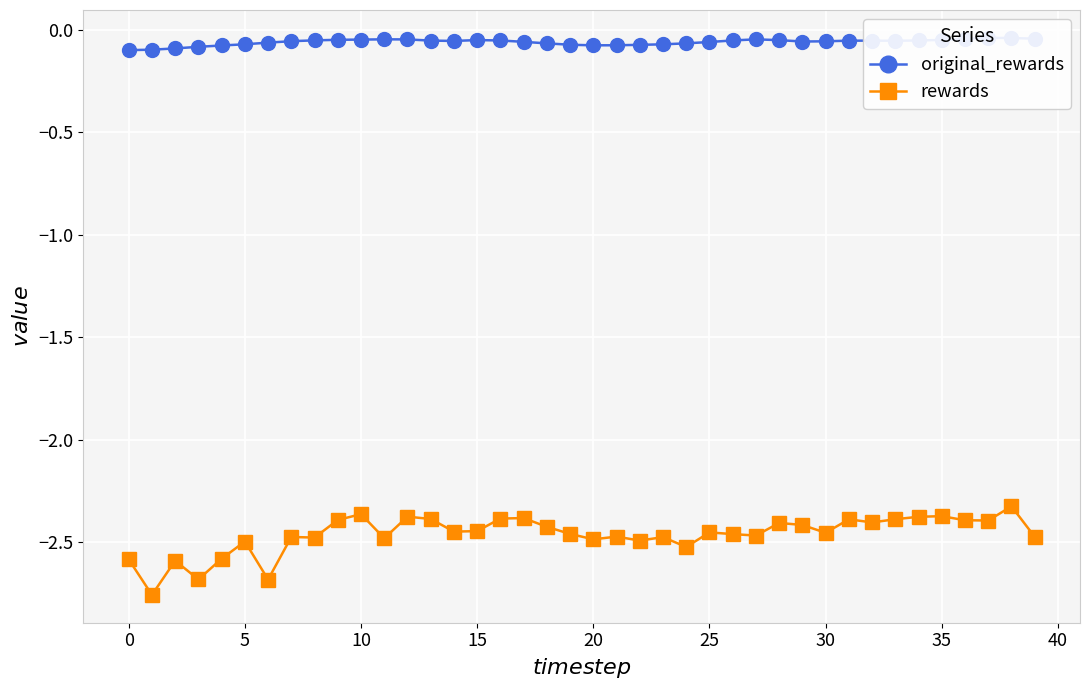

True or false: rewards has a value of -0.9 at 5.

False